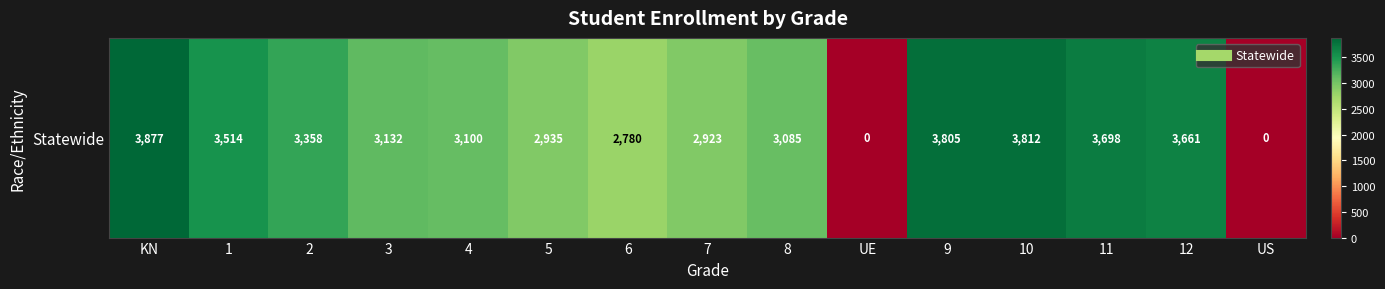

How many data points does each series have?

15